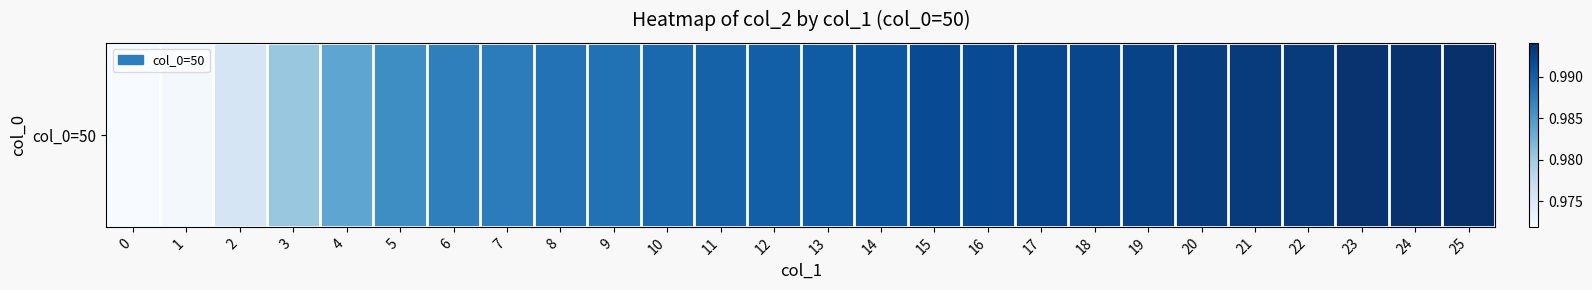

List the labels in order of value, smallest first.

0, 1, 2, 3, 4, 5, 6, 7, 8, 9, 10, 11, 12, 13, 14, 15, 16, 17, 18, 19, 20, 22, 21, 23, 24, 25